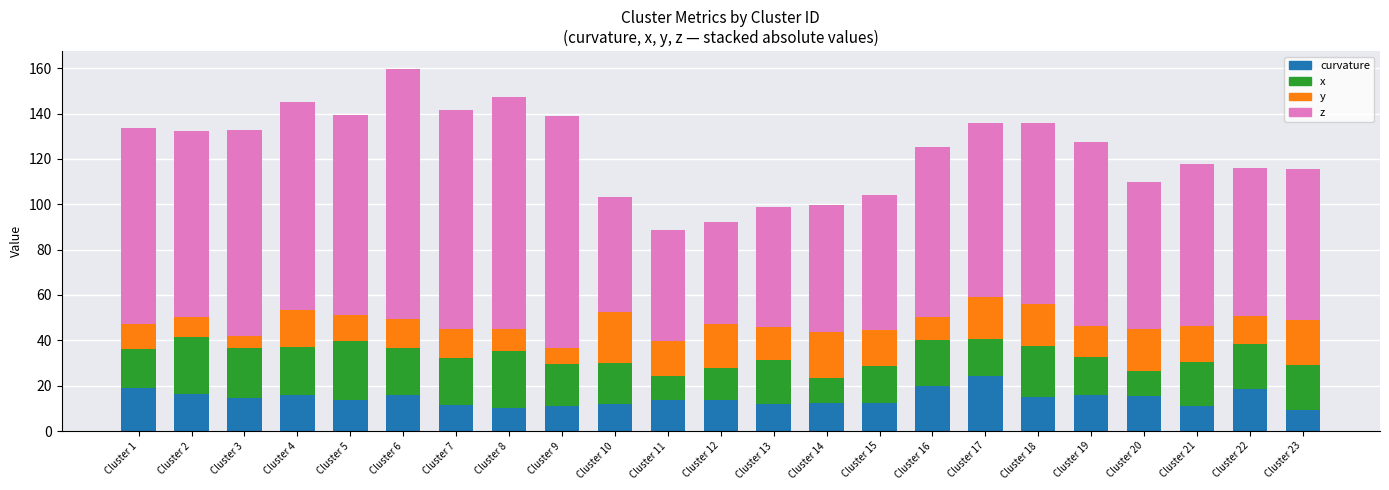

The value of curvature at Cluster 3 is 5.7. True or false?

False